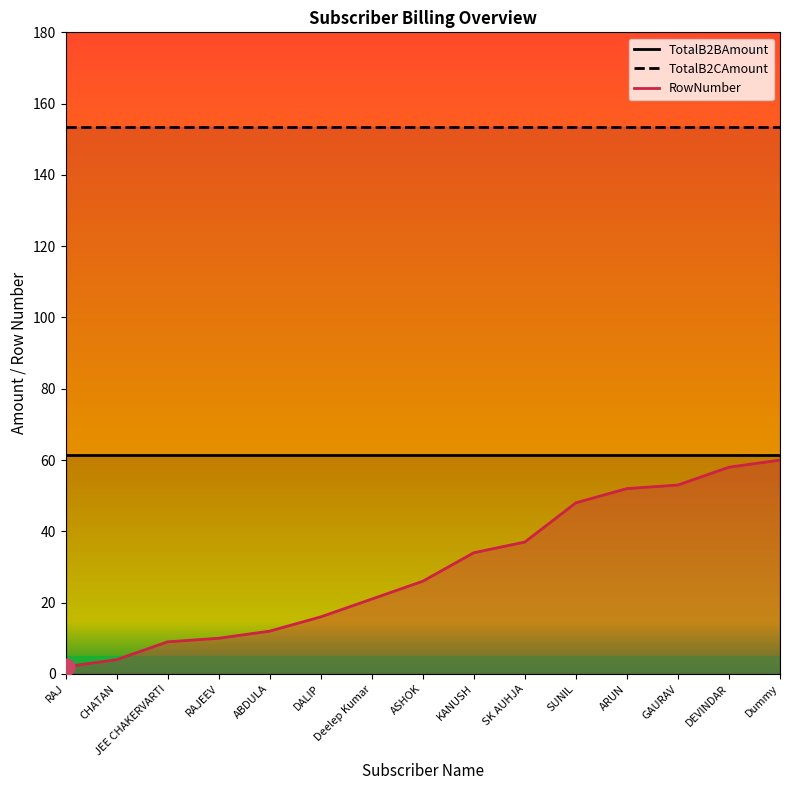

What is the value of the TotalB2CAmount point at the 5th from the left?

153.4